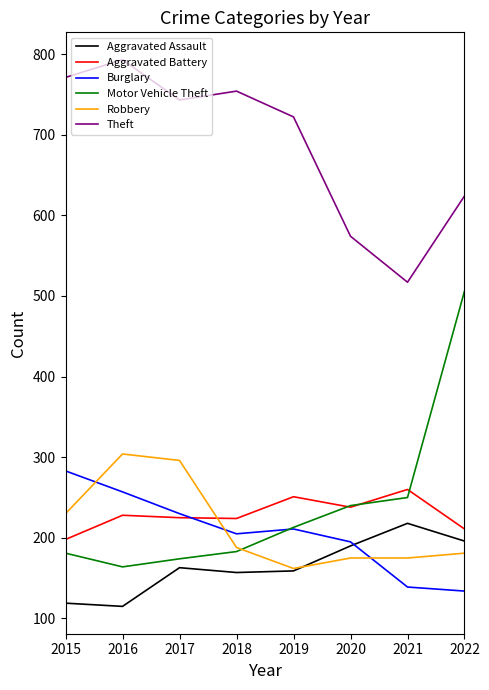

What is the sum of the Aggravated Assault values at 2022 and 2019?

355